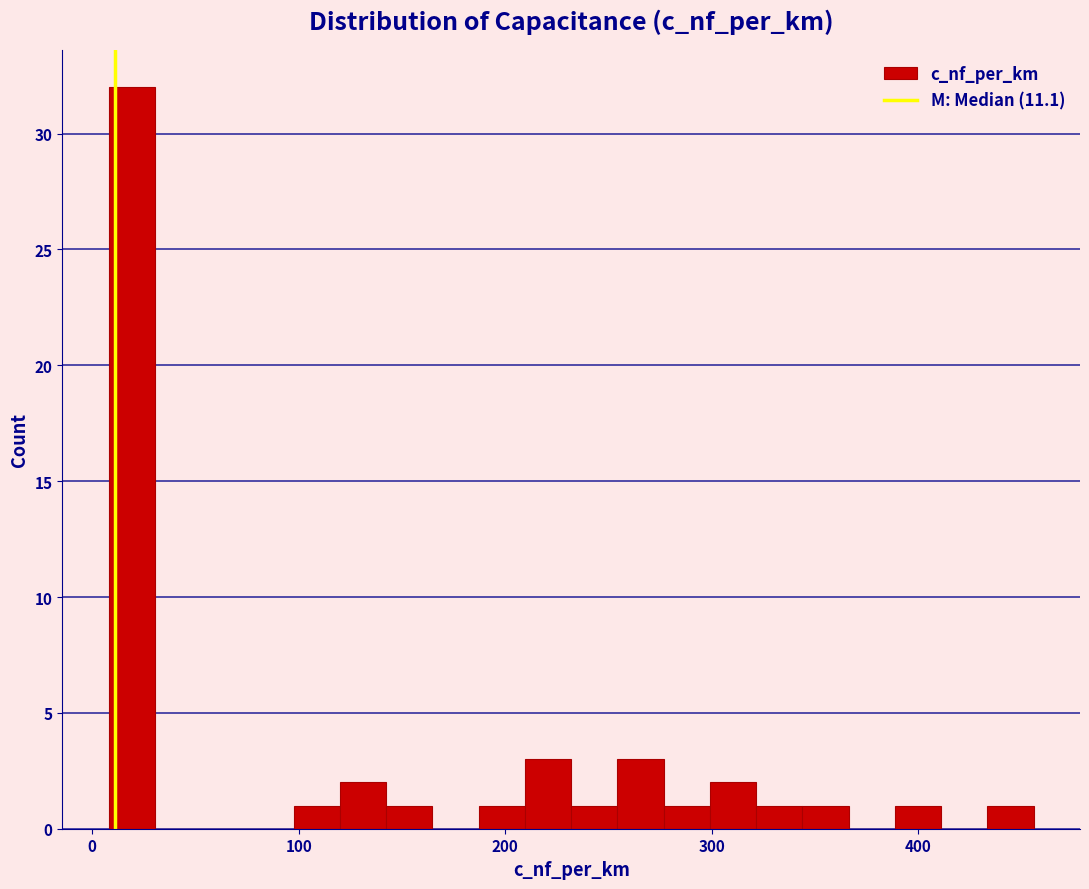

Read against the x-axis, roughly where is the centre of the tallest bar?

20